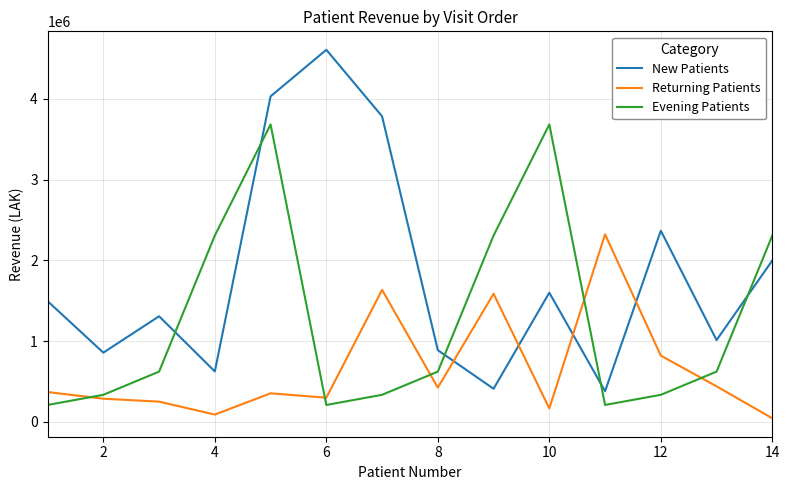

True or false: New Patients and Returning Patients cross at least once.

True